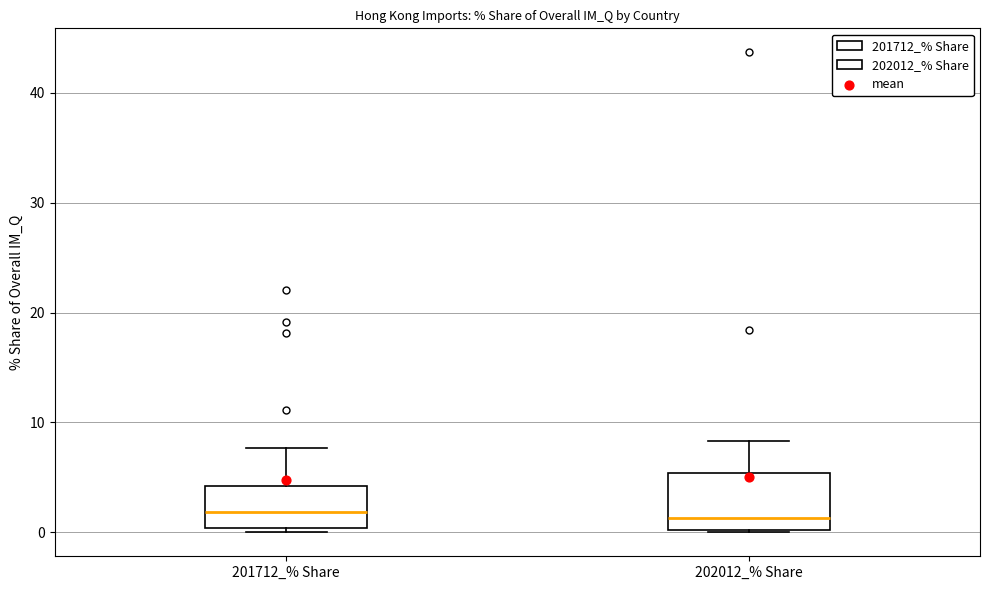

Reading left to right, read every box against the y-axis: the position of its median line, the range the box covers, and the ends of its whiskers. The values are not printed on the chart, so give them approximately, as read against the axis.

201712_% Share: median 2, box 0 to 4, whiskers 0 (just below the box's lower edge) to 8
202012_% Share: median 1, box 0 to 5, whiskers 0 to 8